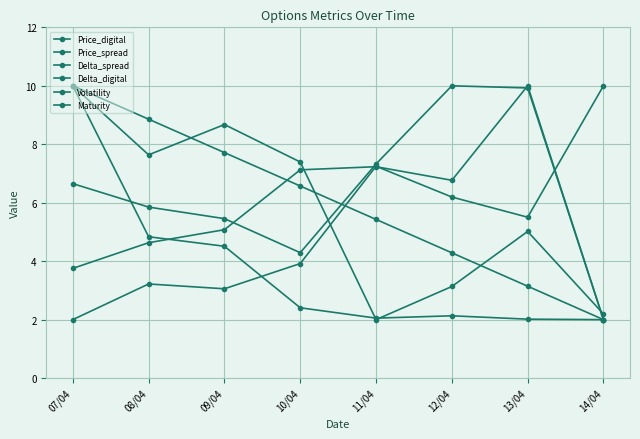

What is the value of the Maturity point at the 5th from the left?

5.4